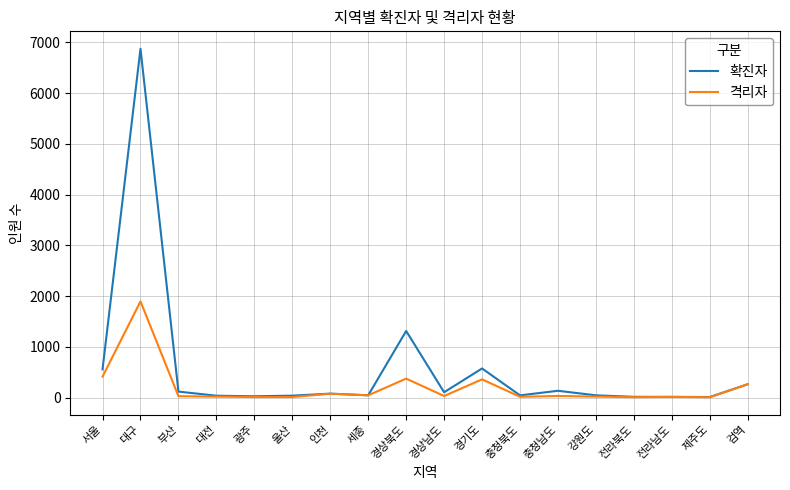

What is the maximum value for 격리자?

1897